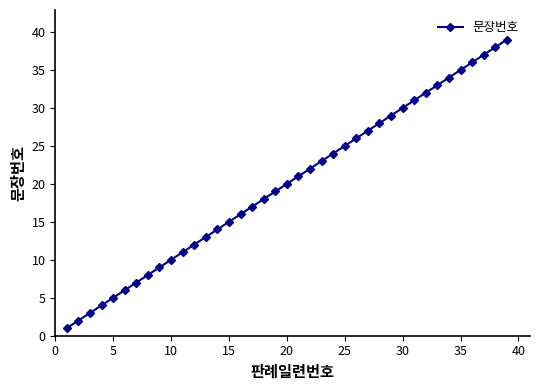

What is the maximum value shown in the chart?

39